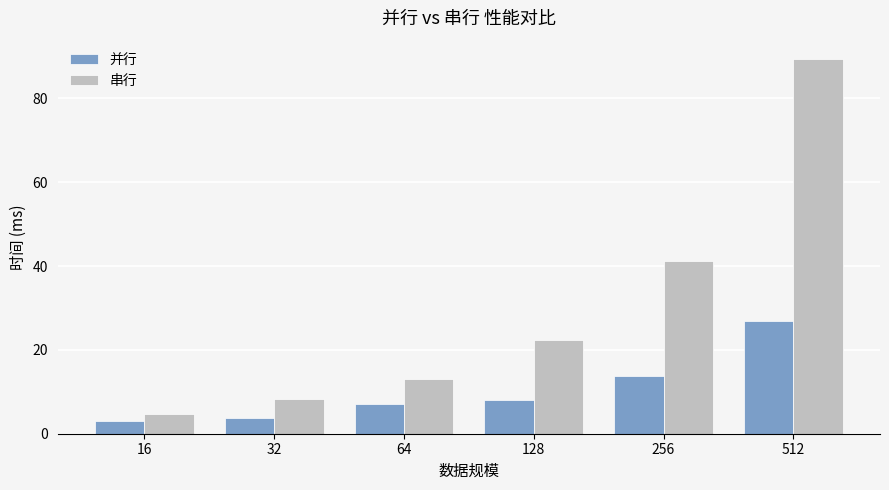

Reading left to right, extract all data points from this chart.

并行: 3.0	3.7	7.0	8.0	13.7	26.9
串行: 4.7	8.2	13.1	22.4	41.1	89.3